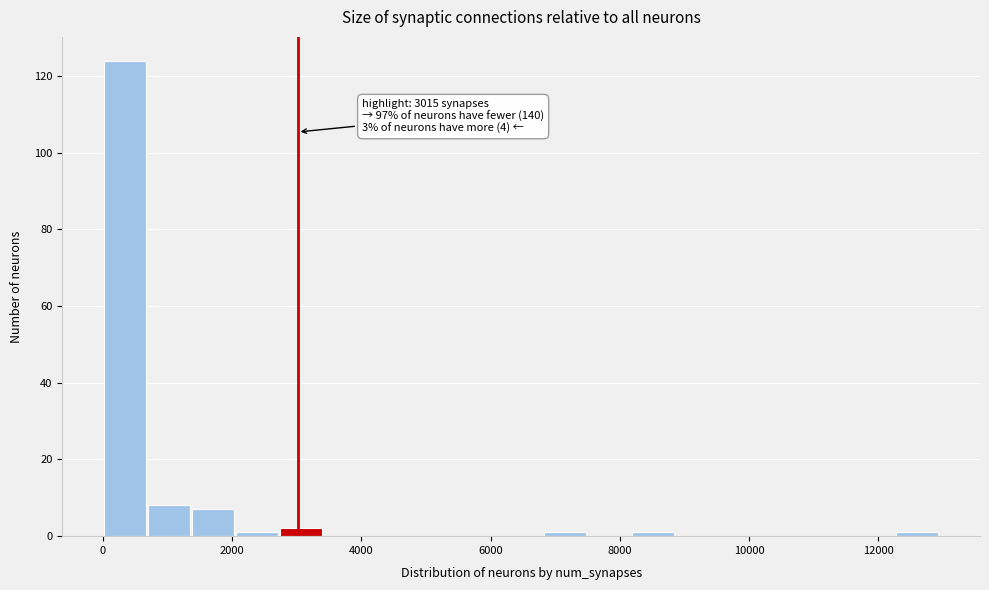

Read against the x-axis, roughly where is the centre of the tallest bar?

400